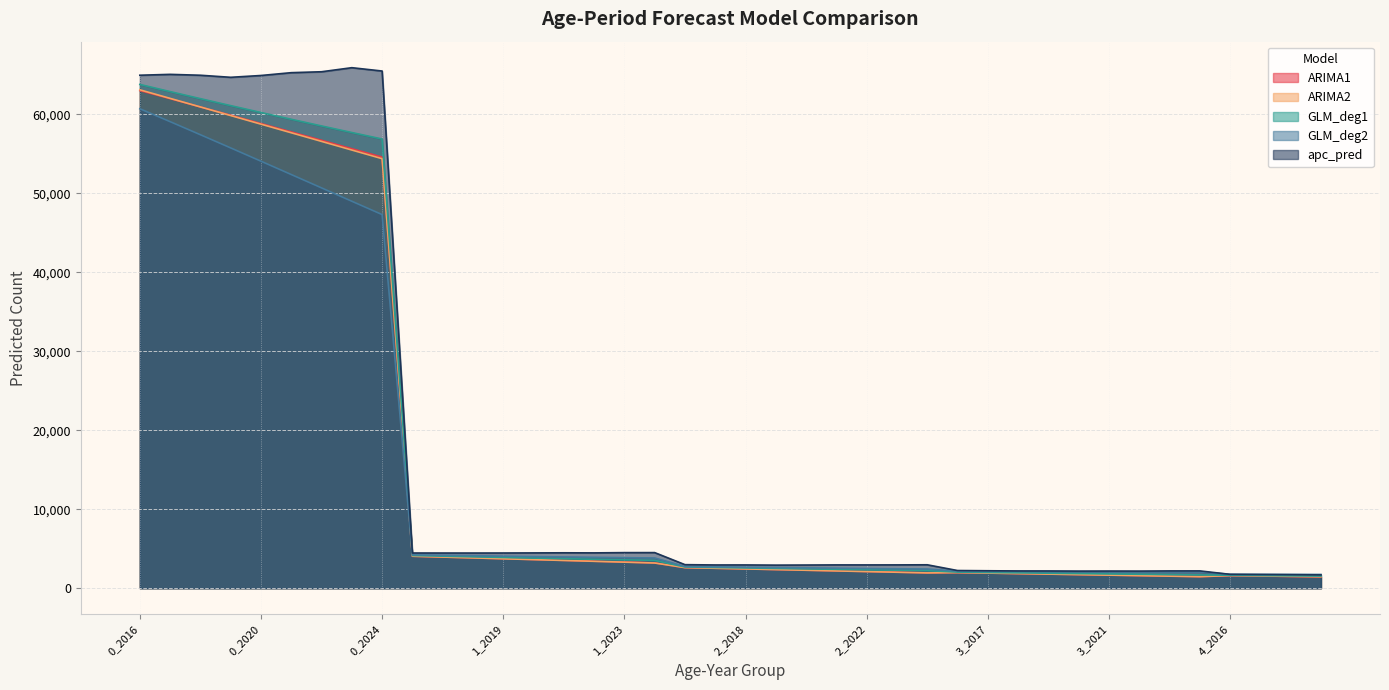

How many categories are shown in the chart?

40